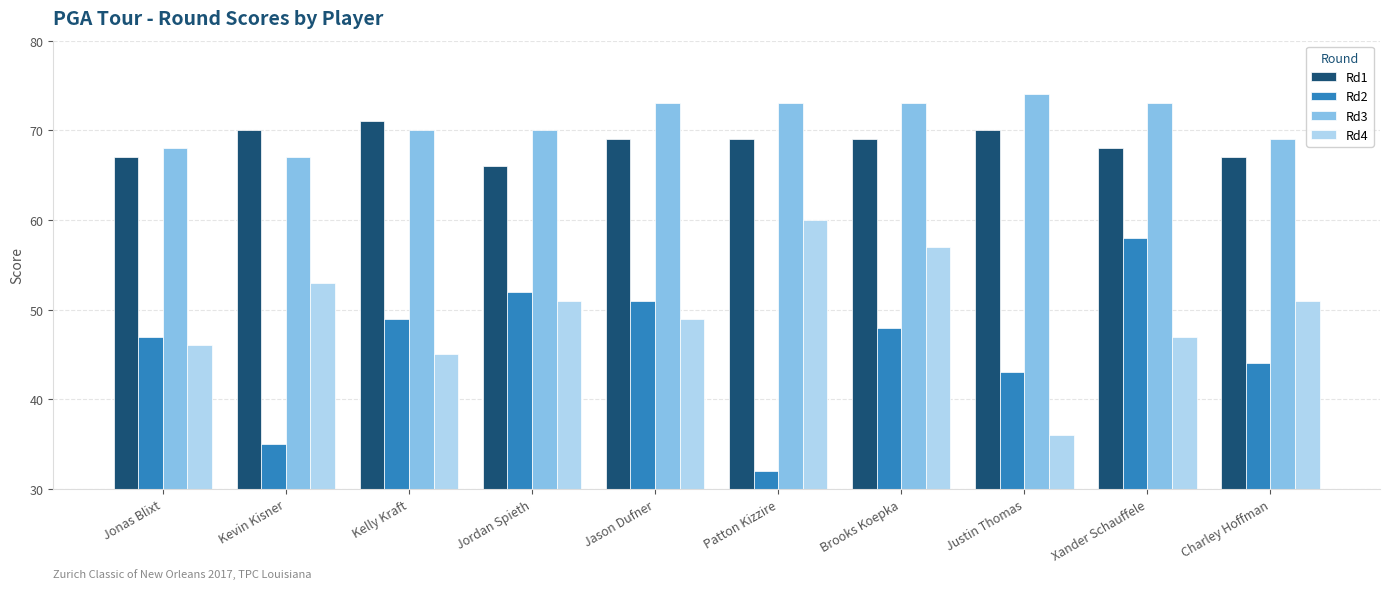

How many bars are there in total?

40